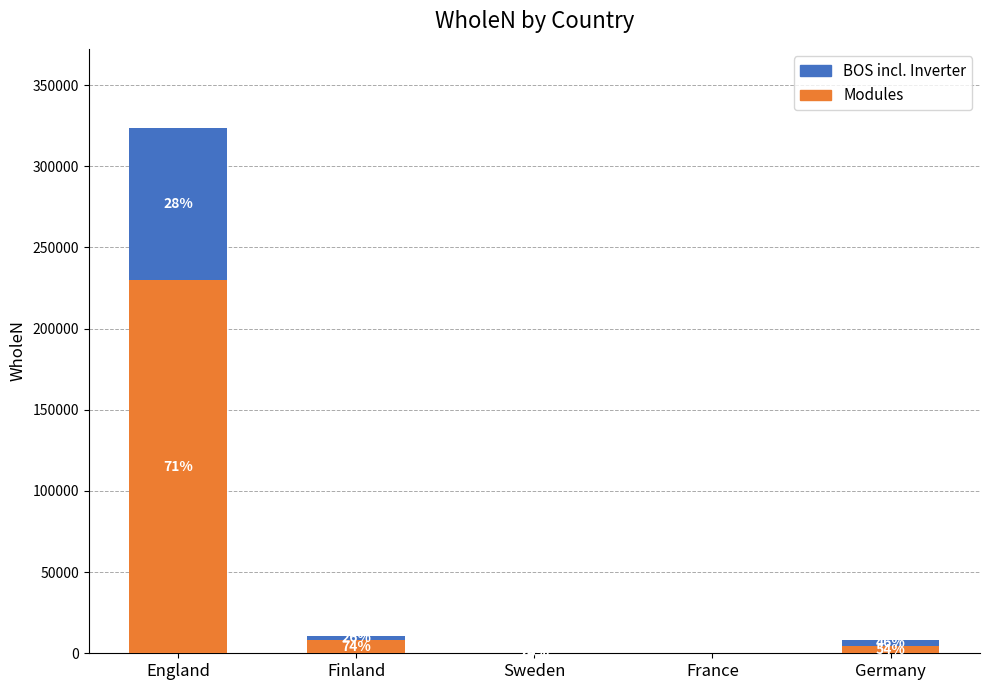

Are the bars grouped side by side (vs. stacked)?

No